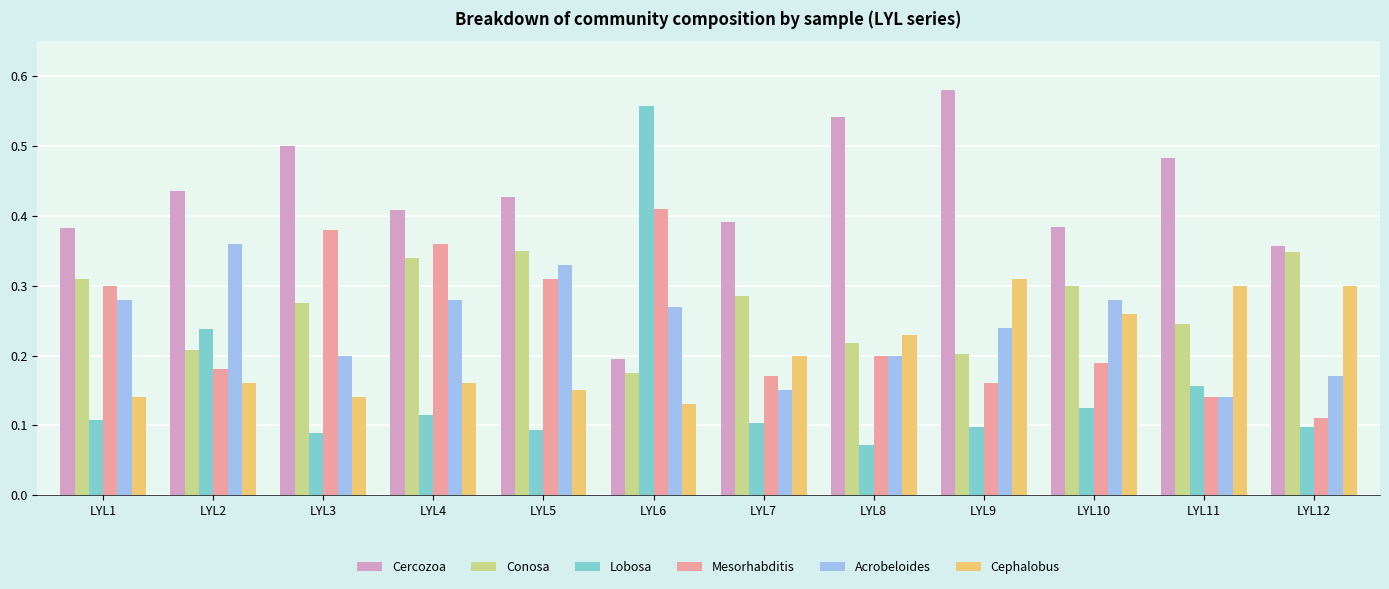

True or false: Mesorhabditis has a value of 0.3 at LYL1.

True